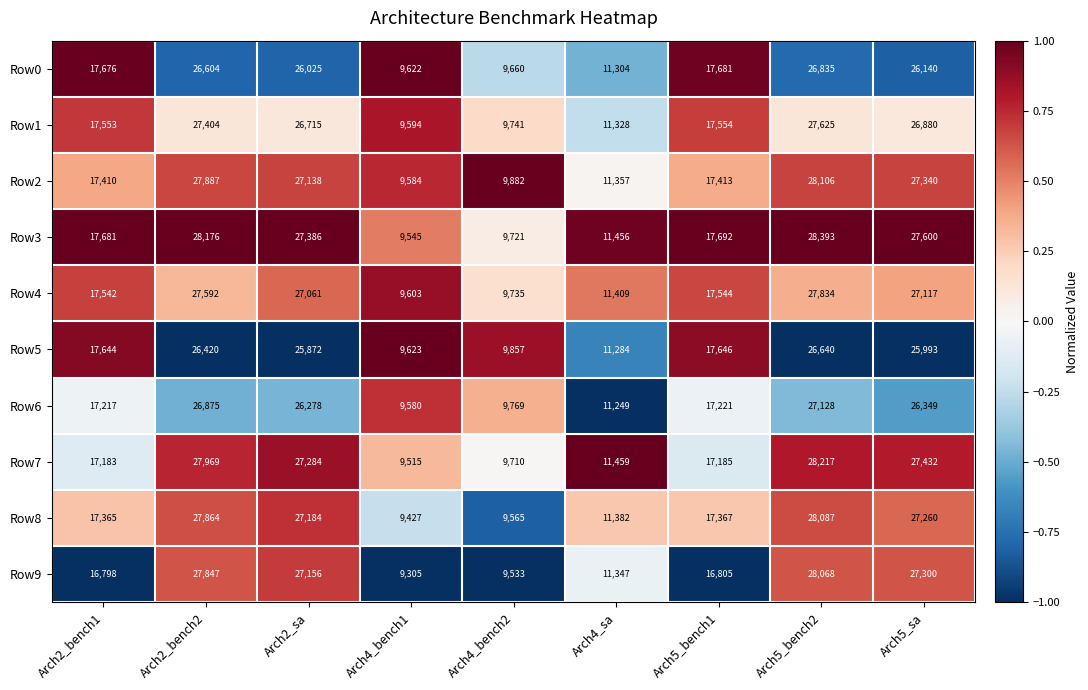

What is the sum of all Row0 values?

171547